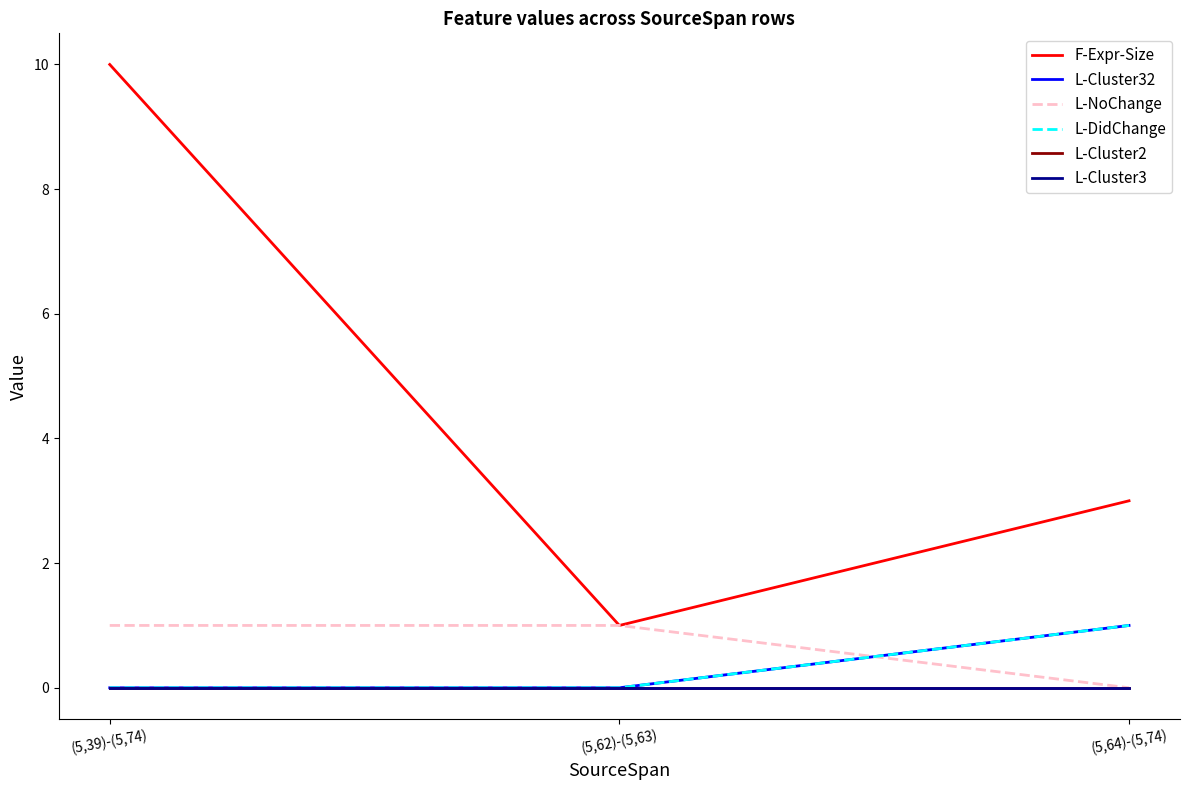

What is the total value across all series at (5,39)-(5,74)?

11